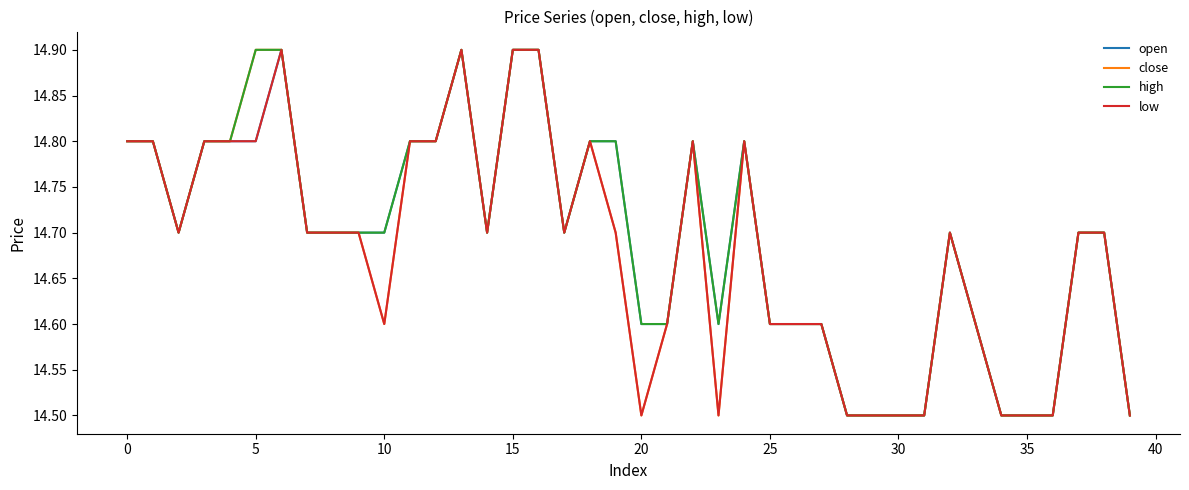

How many lines are shown in the chart?

4